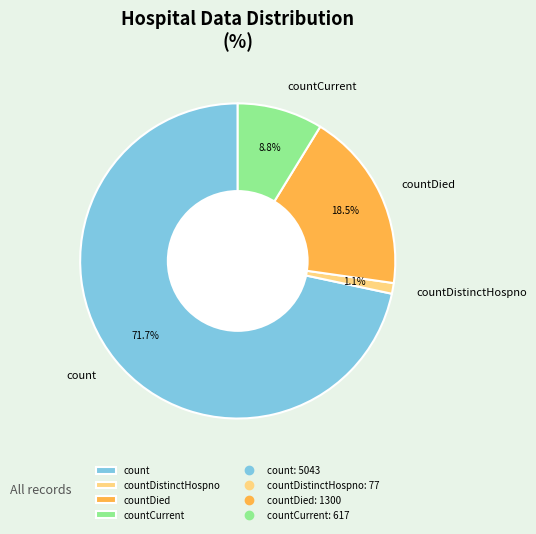

Is there a majority slice in this chart?

Yes